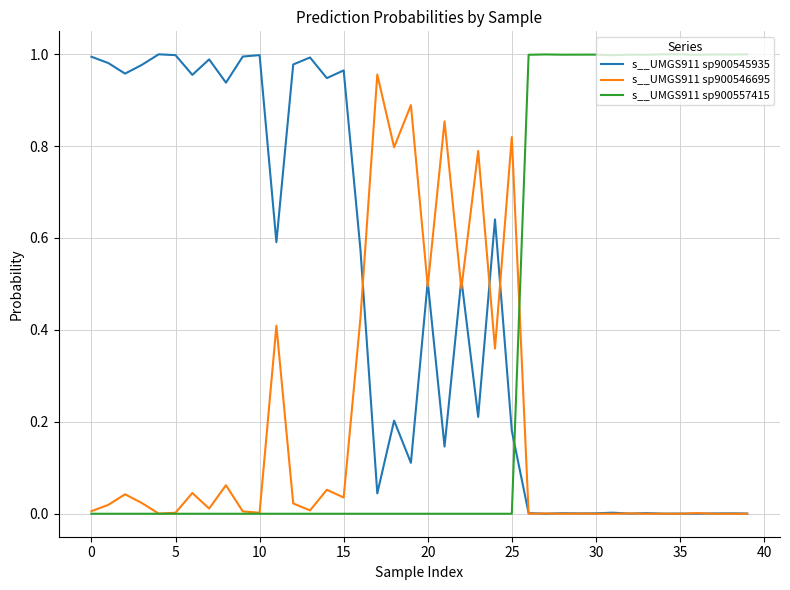

Which series has the largest total across all categories?

s__UMGS911 sp900545935